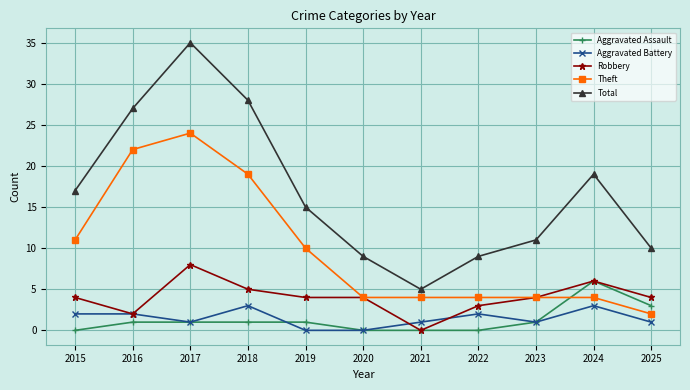

What is the maximum value for Total?

35